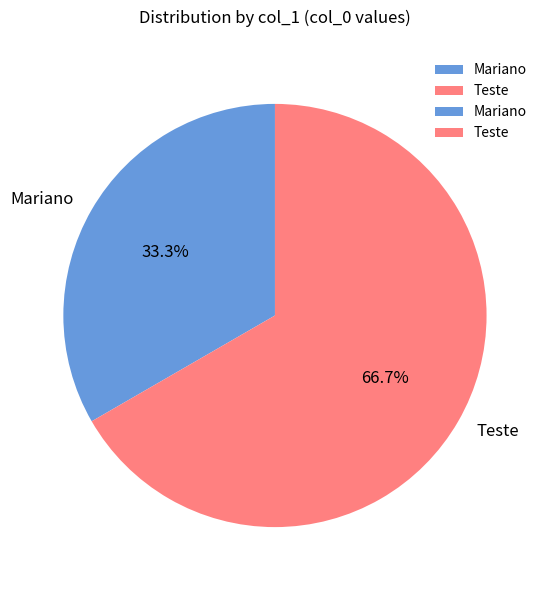

Which category has the smallest portion of the pie?

Mariano